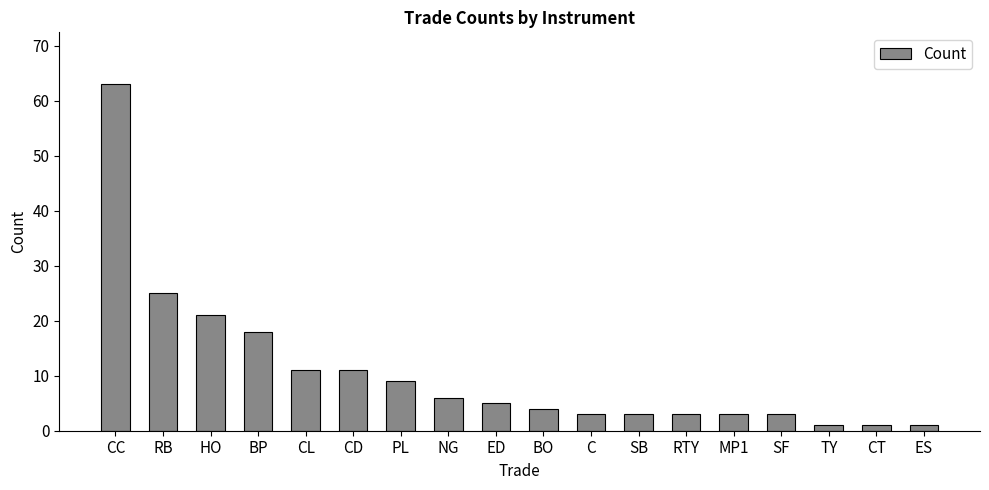

Reading left to right, what are all the values shown in this chart?

63	25	21	18	11	11	9	6	5	4	3	3	3	3	3	1	1	1